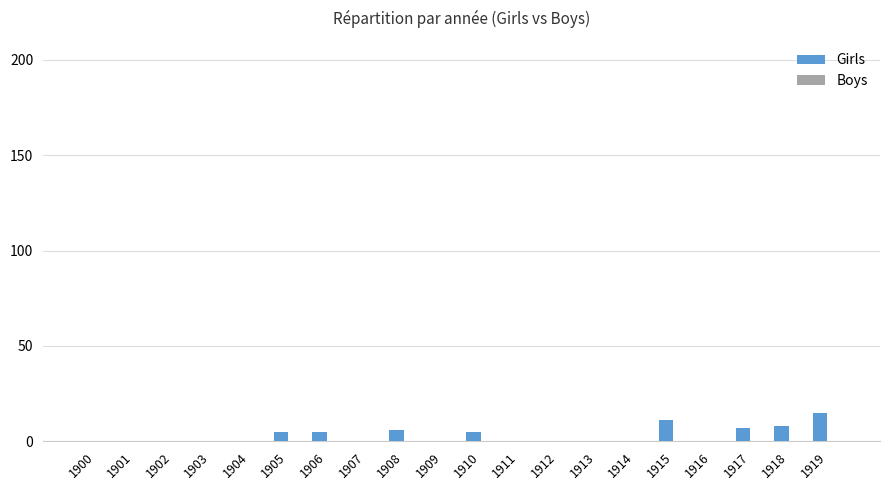

The value at 1907 is 0. True or false?

True